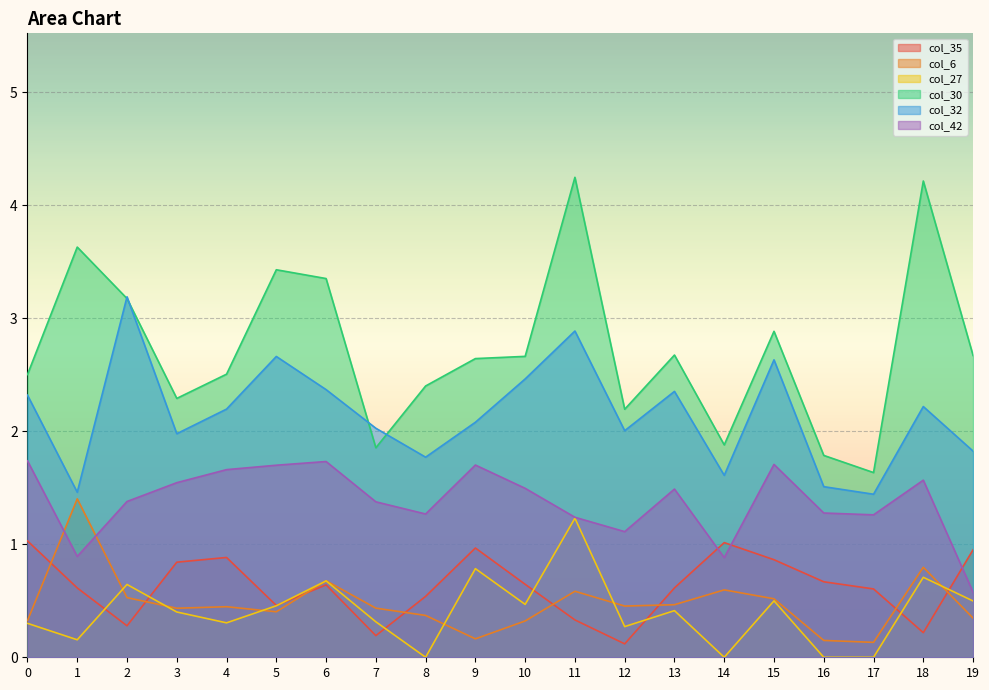

How many interior local valleys does the col_35 series have?

5